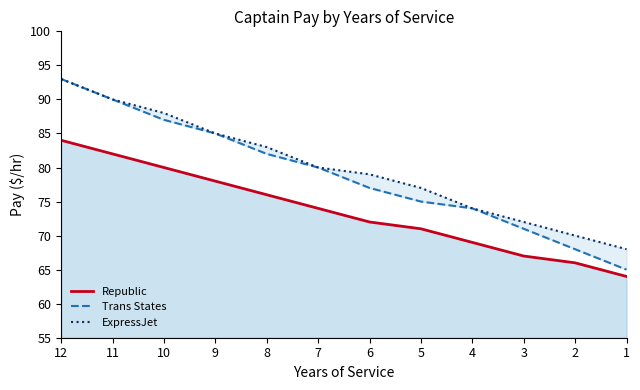

List the series in order of their overall mean, highest first.

ExpressJet, Trans States, Republic